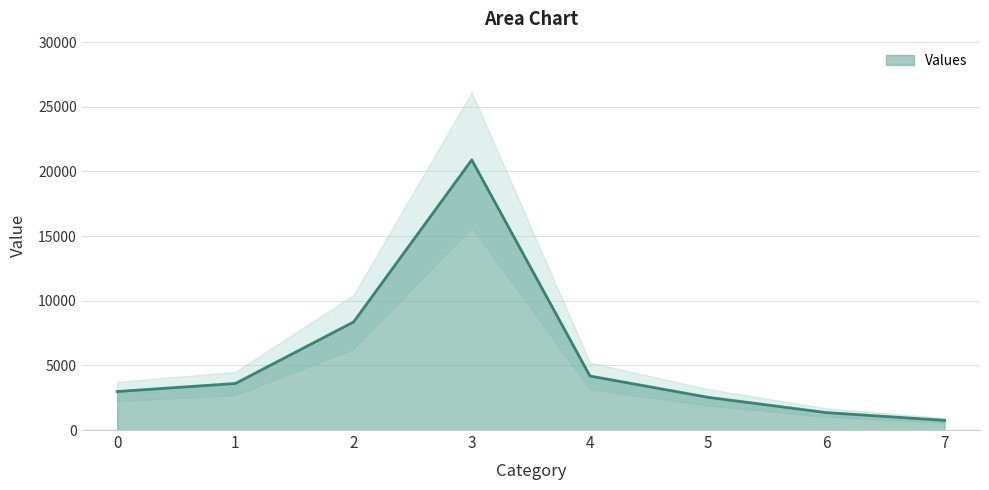

The value at 6 is 1350. True or false?

True